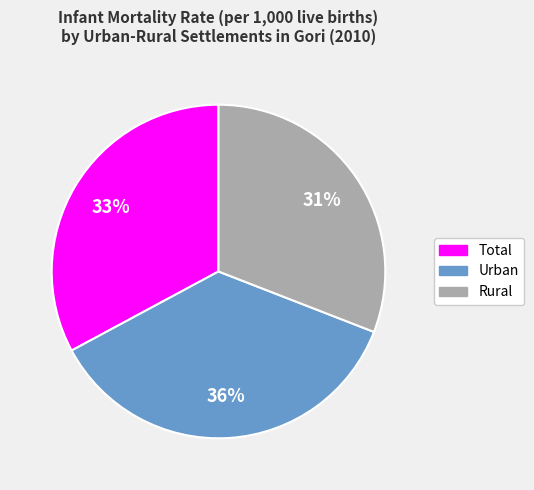

What is the largest slice in the pie chart?

Urban